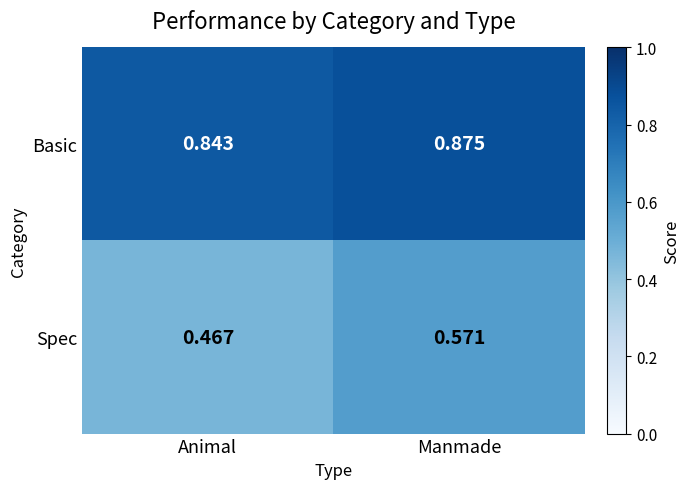

Rank the categories by Basic value from lowest to highest.

Animal, Manmade